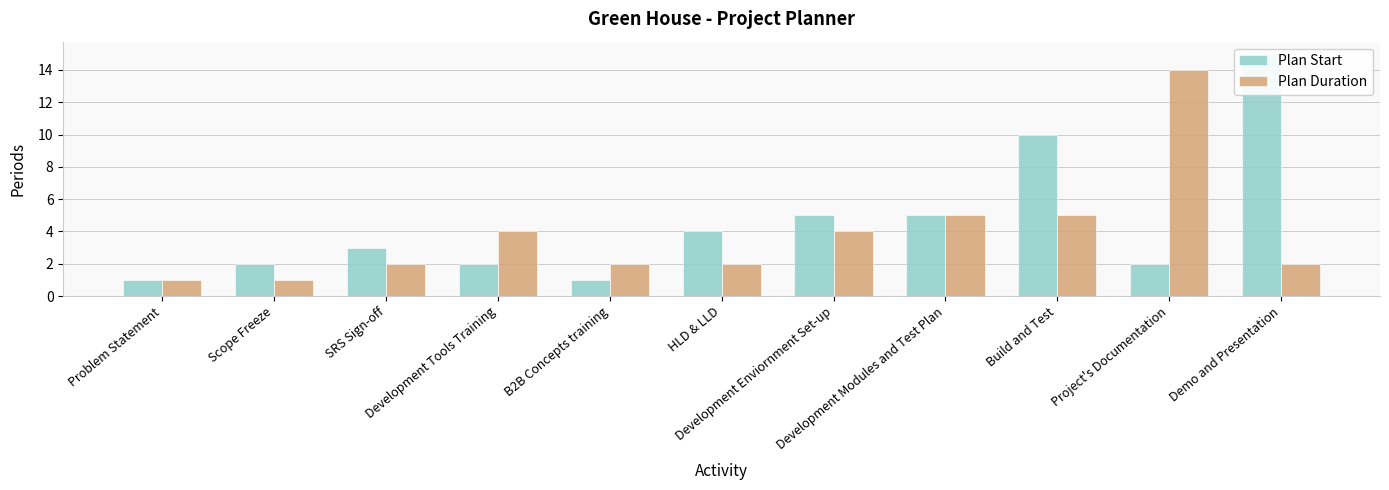

At which label does Plan Start first exceed 3?

HLD & LLD